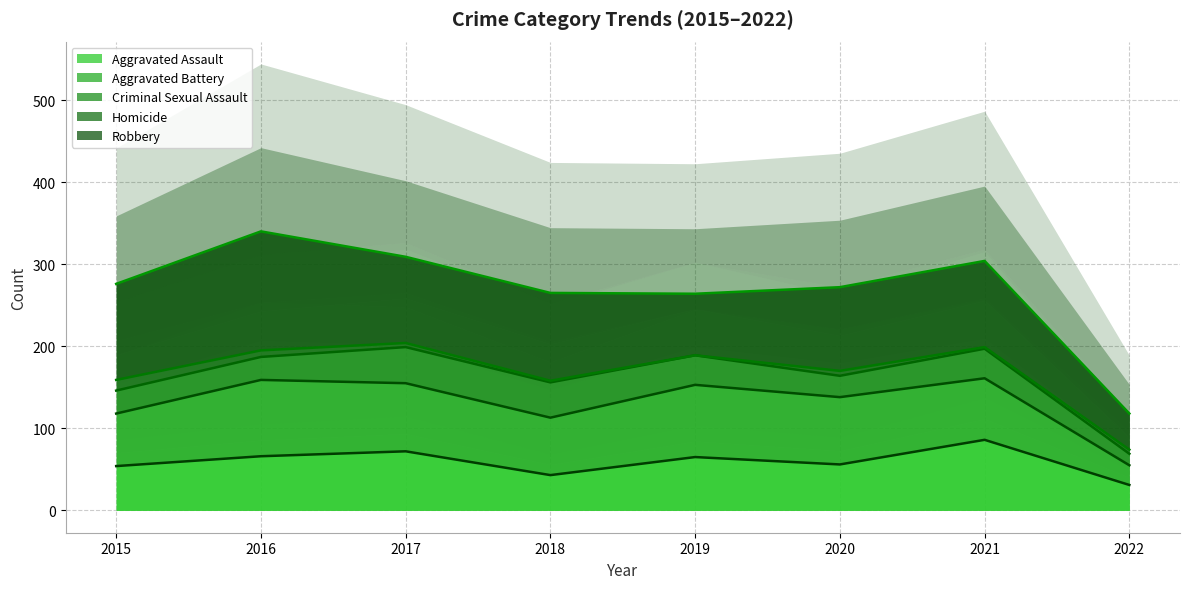

At which category does Criminal Sexual Assault (line) reach its first local valley?

2018